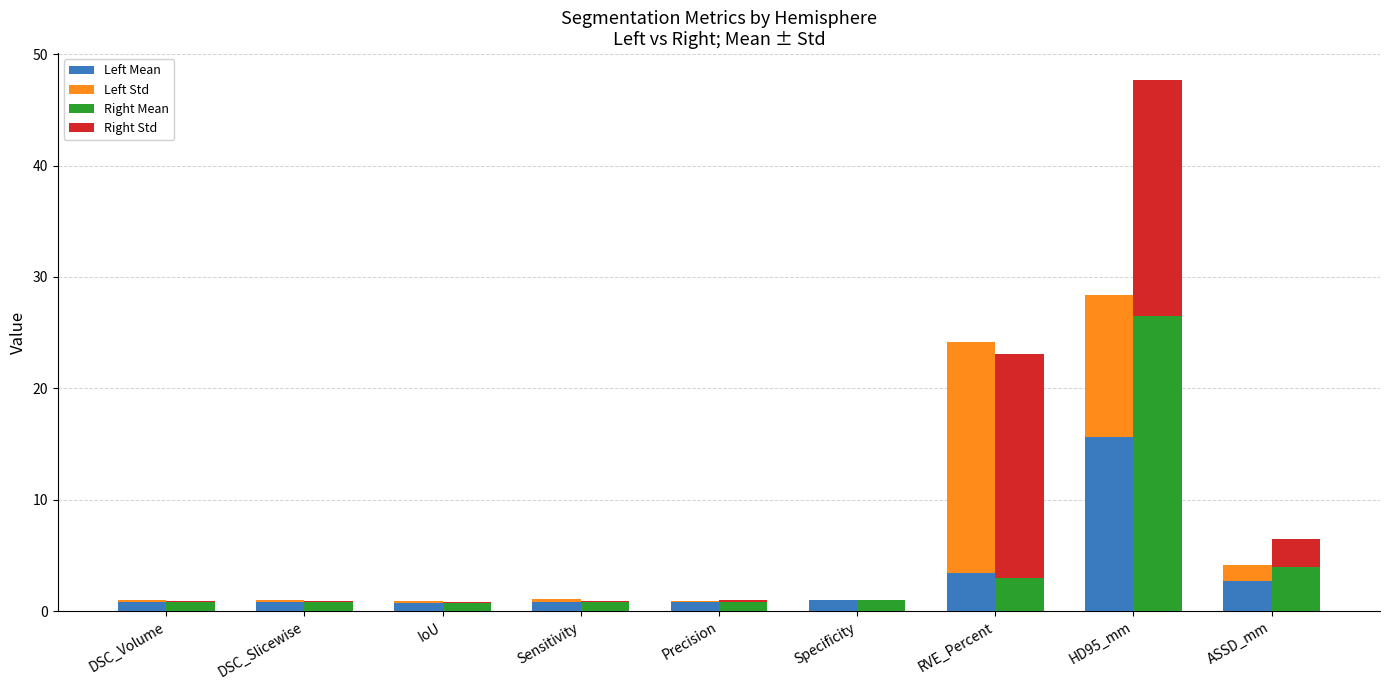

What is the difference between the second highest and minimum values in the Right Mean series?

3.2